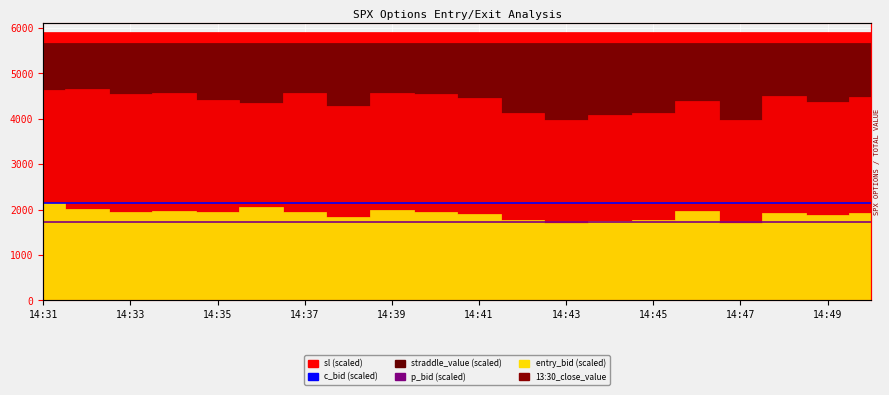

What is the smallest value displayed?

1730